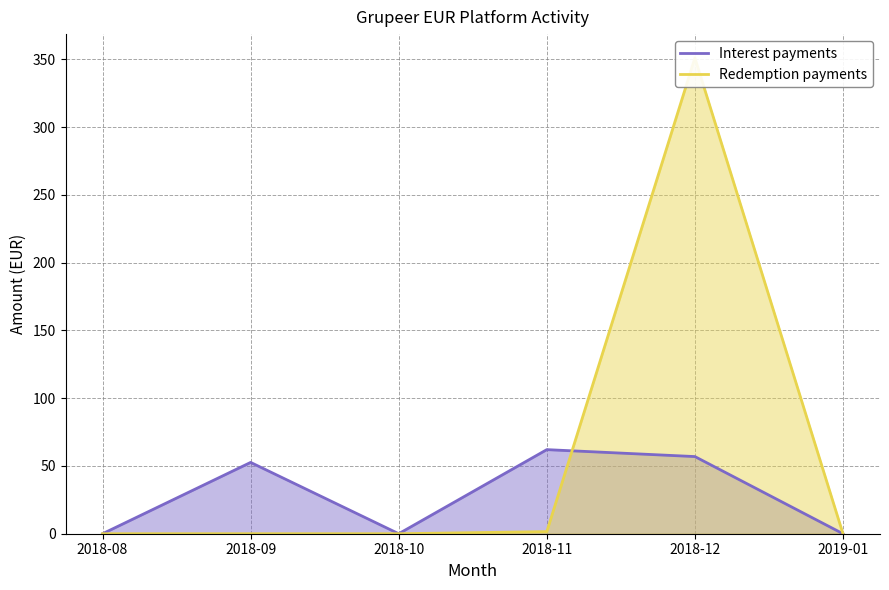

What position from the right is 2019-01?

1